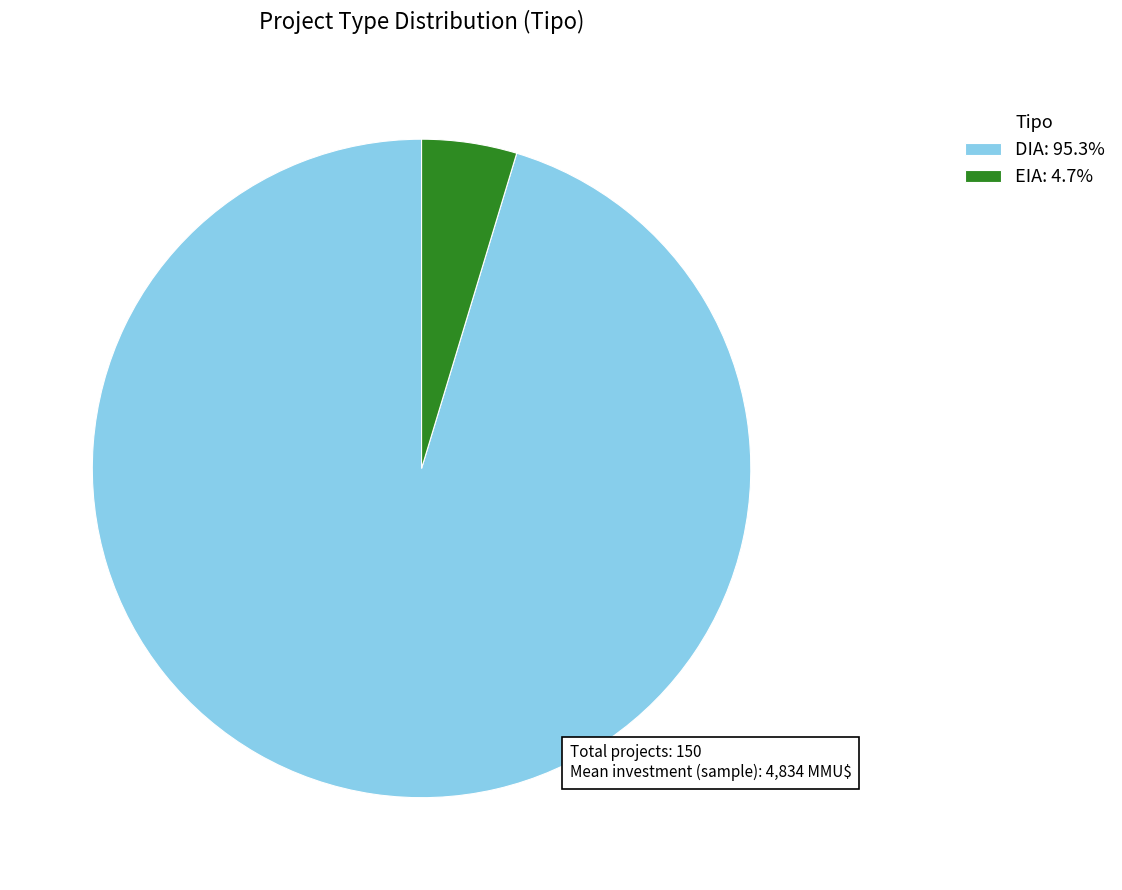

The EIA slice represents 16% of the pie. True or false?

False